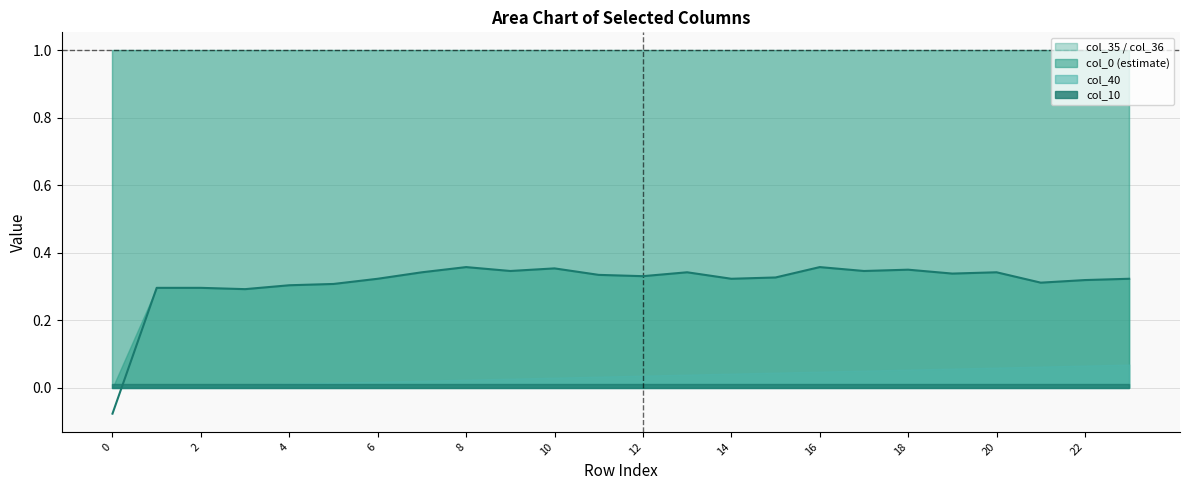

Is it true that the value at 18 is 0.5?

False